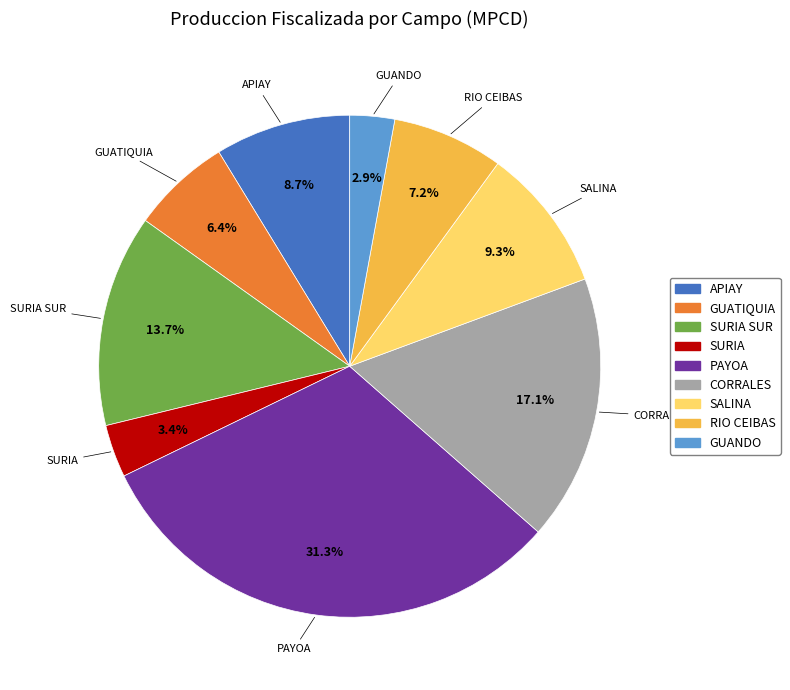

Does any single category account for the majority?

No